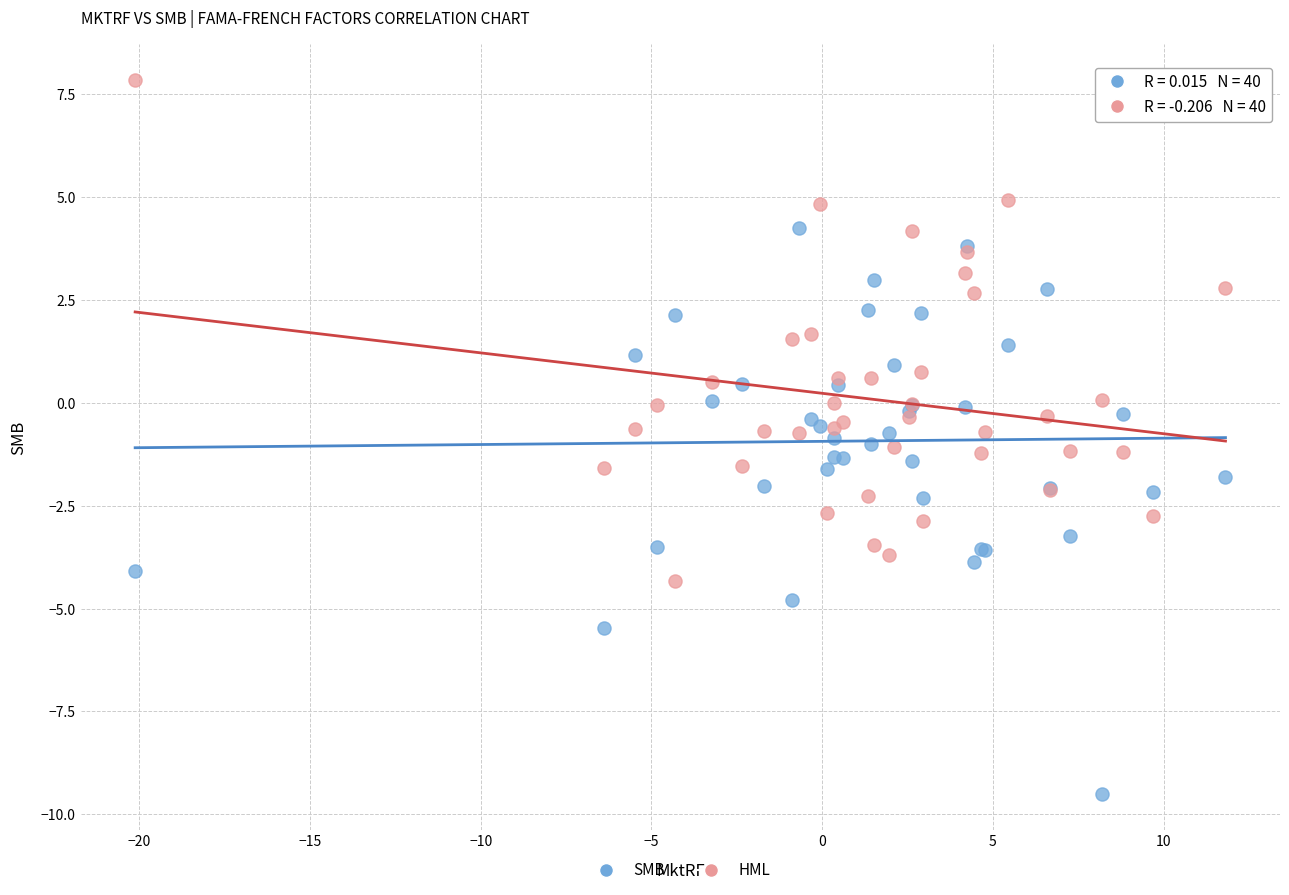

Which series reaches the minimum Y coordinate?

SMB